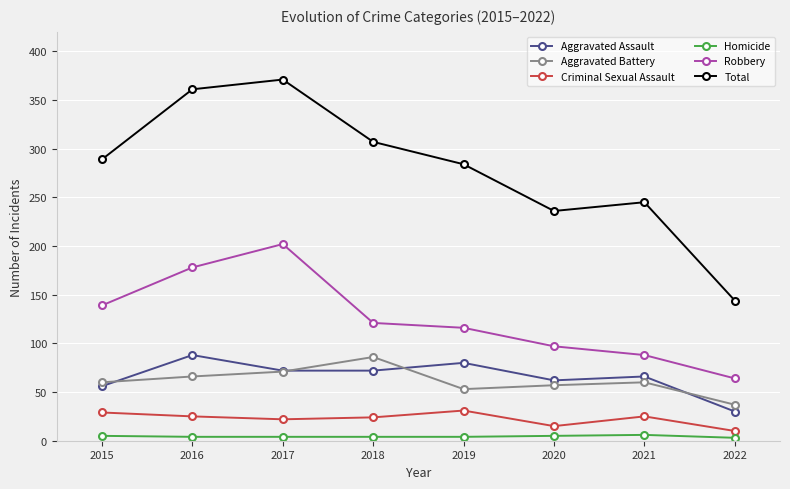

What is the spread (max minus min) of values at 2021?

239